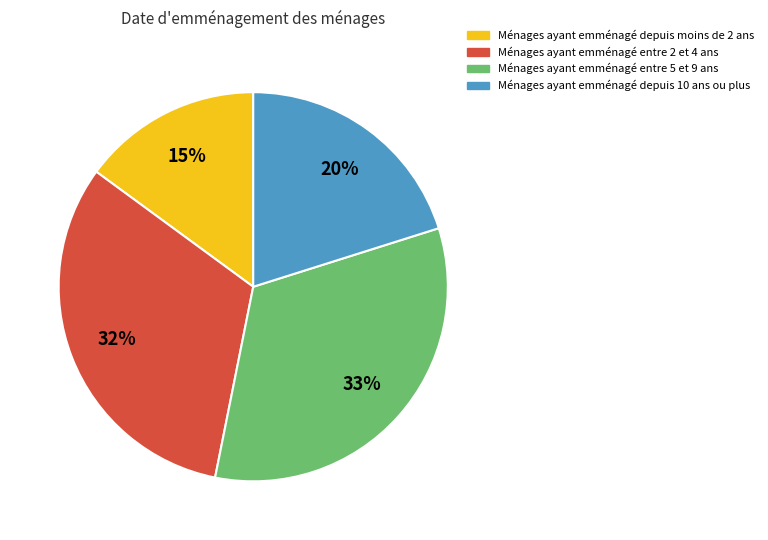

The Ménages ayant emménagé entre 2 et 4 ans slice represents 25% of the pie. True or false?

False